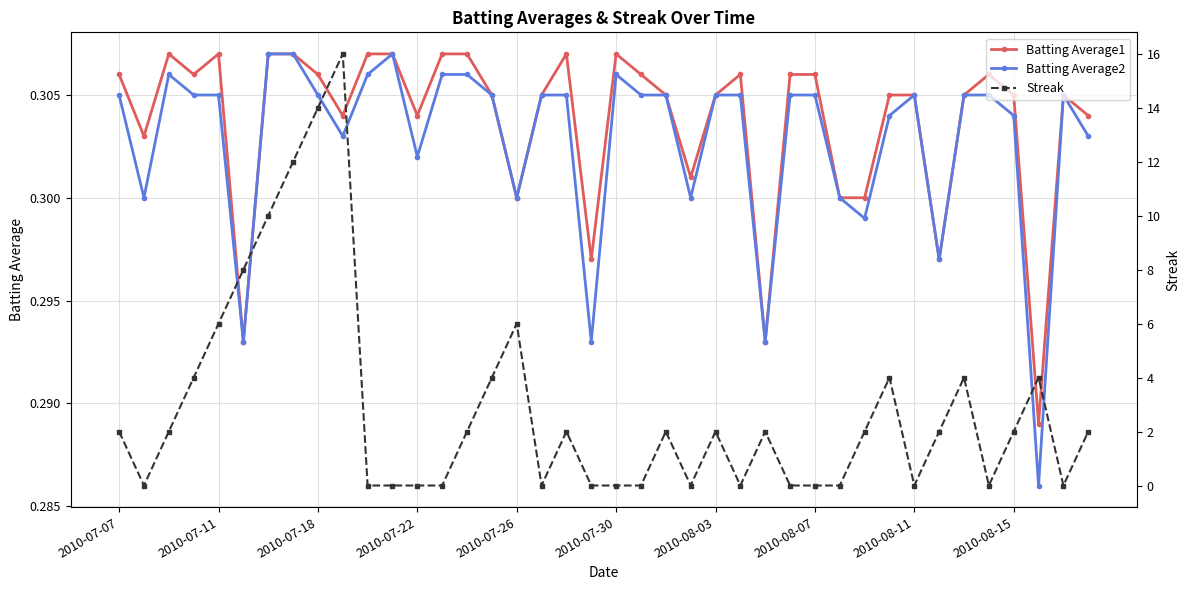

What are all the series names shown in the legend?

Batting Average1, Batting Average2, Streak